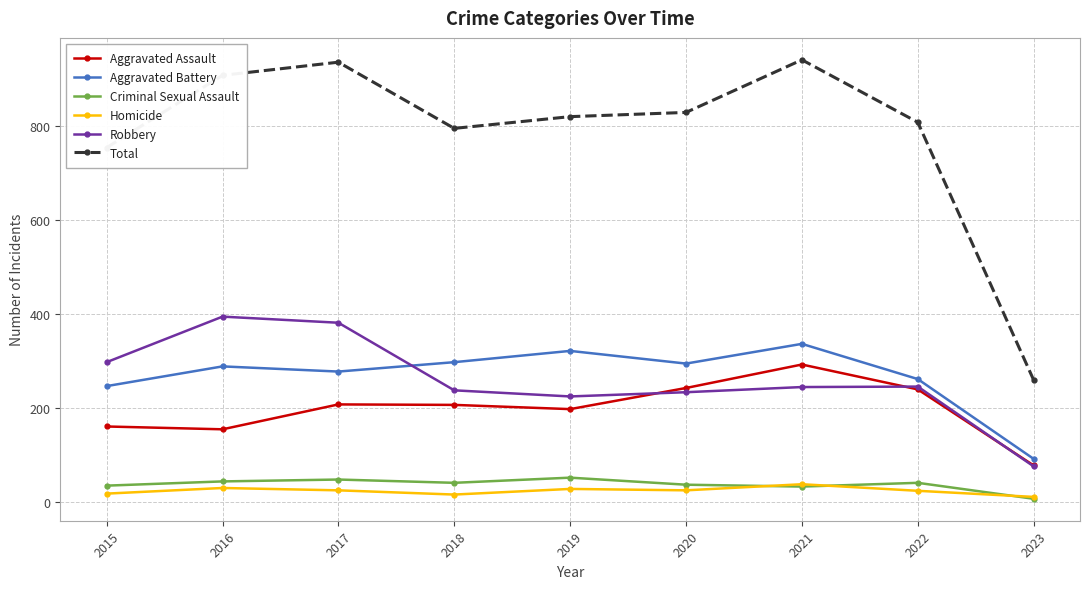

At how many categories does at least one series exceed 784?

7